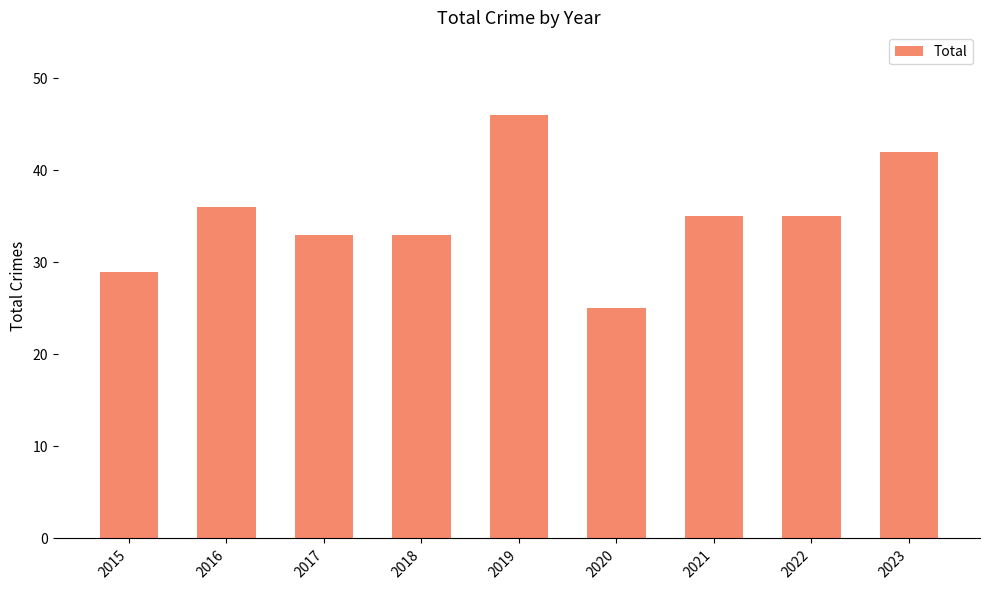

What is the change in value from 2017 to 2019?

+13